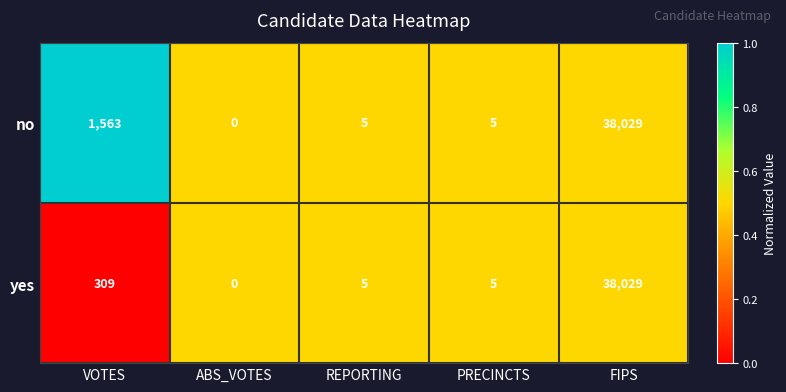

Is it true that no equals 0 at ABS_VOTES?

True